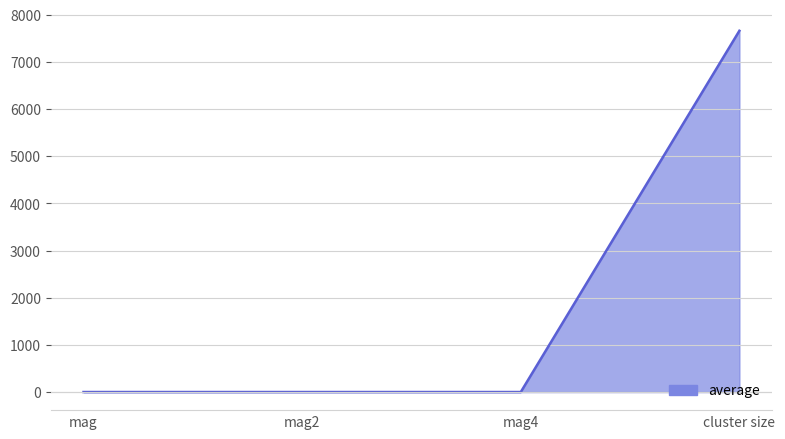

Between mag2 and cluster size, which is larger?

cluster size